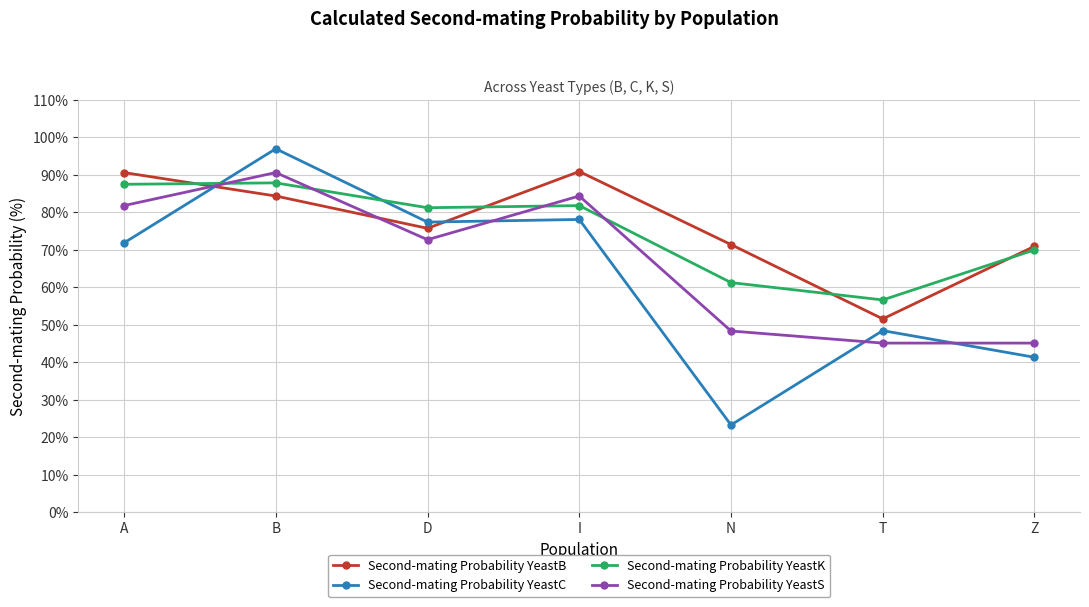

What position from the right is A?

7